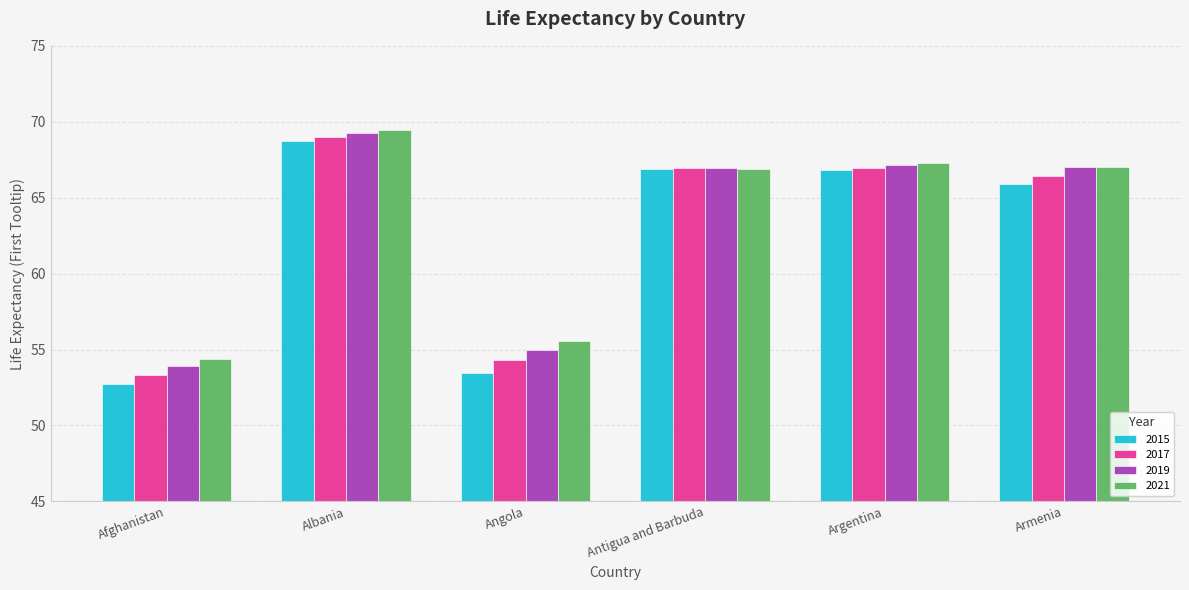

What is the sum of all 2017 values?

377.0